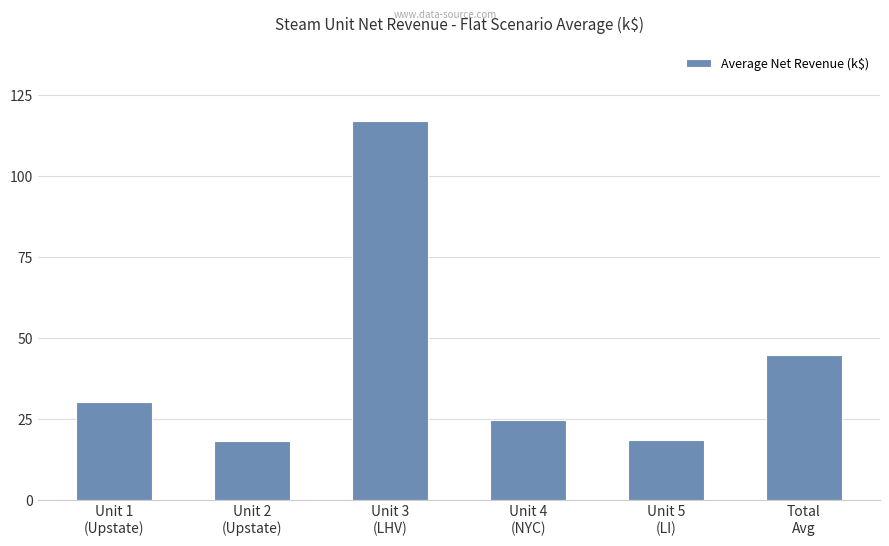

What is the sum of all values?

253.5